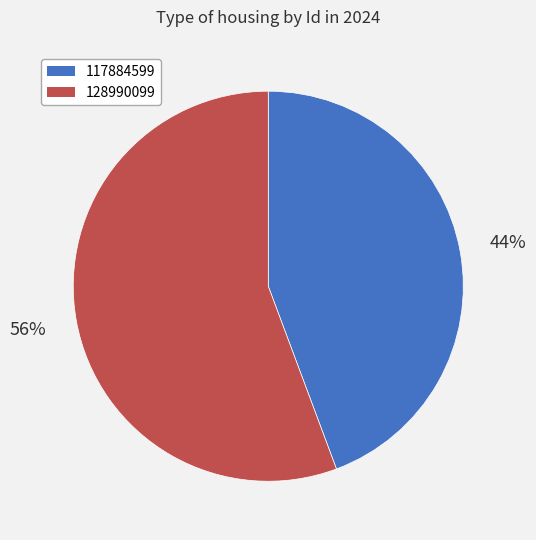

How many segments does this pie chart have?

2